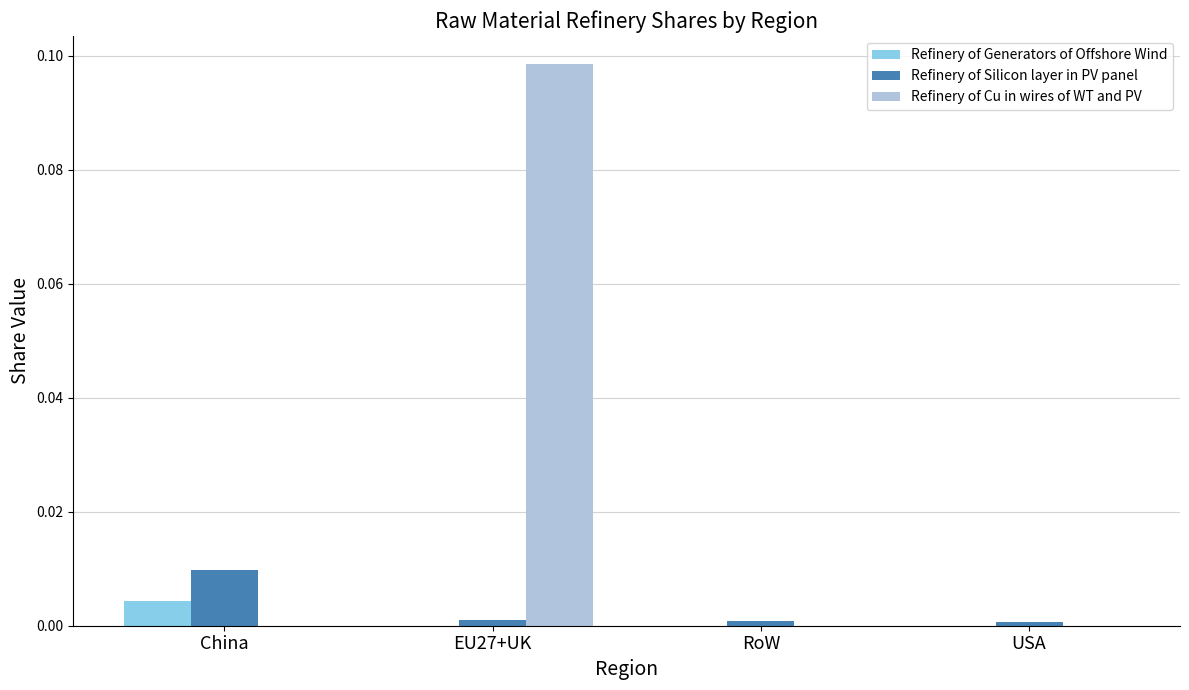

Which series has the largest total across all categories?

Refinery of Cu in wires of WT and PV